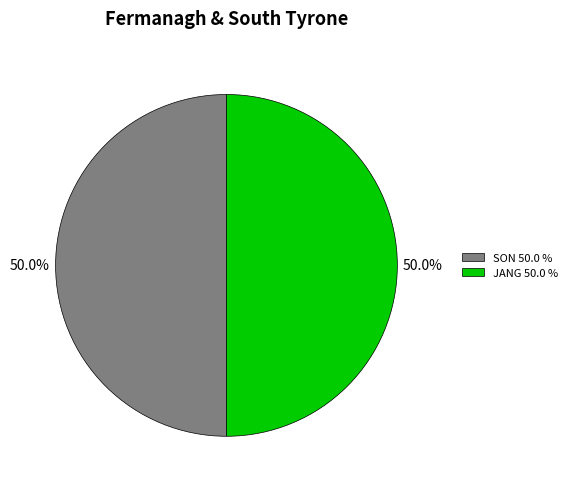

What percentage is NOT represented by SON 50.0 %?

50.0%